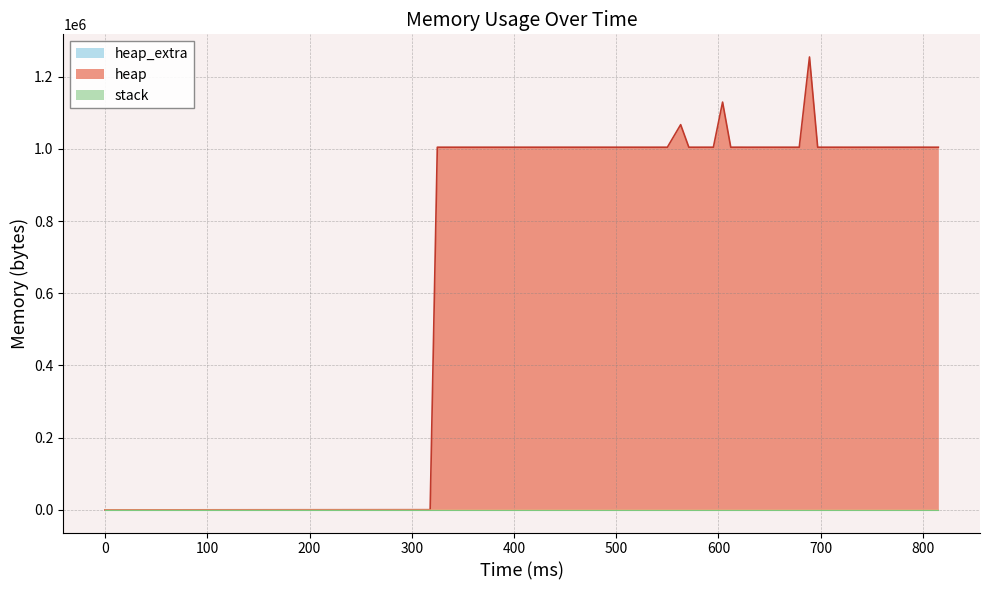

How many positive values does the heap series have?

39